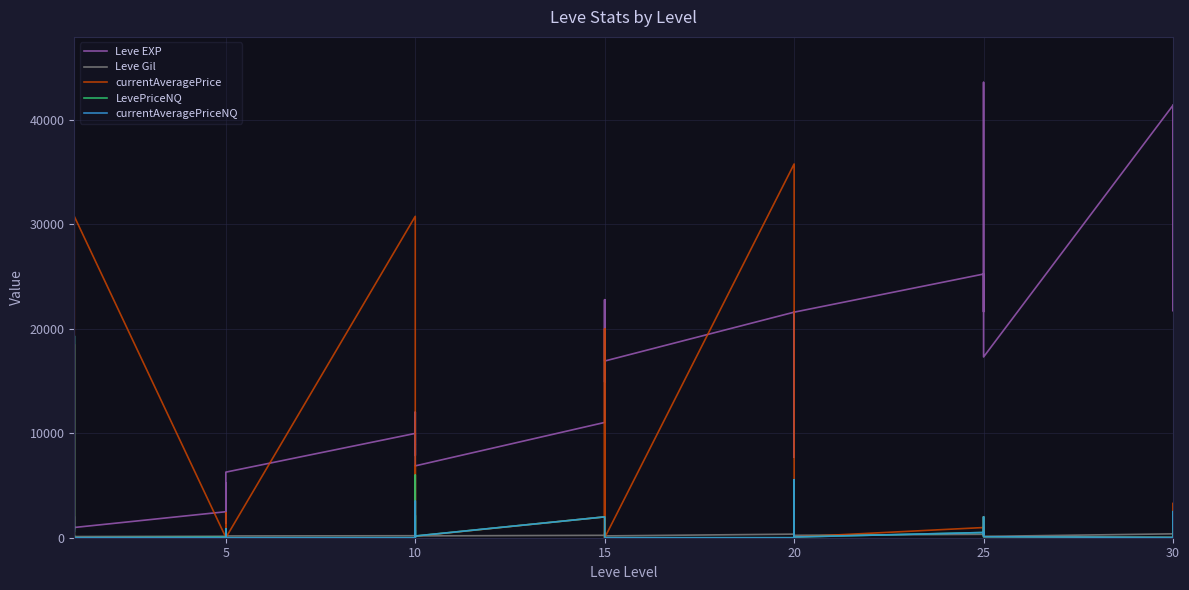

What is the maximum value for currentAveragePriceNQ?

19328